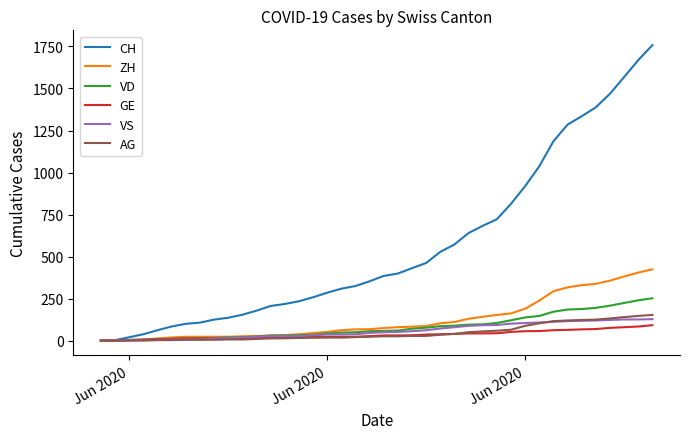

Which series has the largest range (max minus min)?

CH